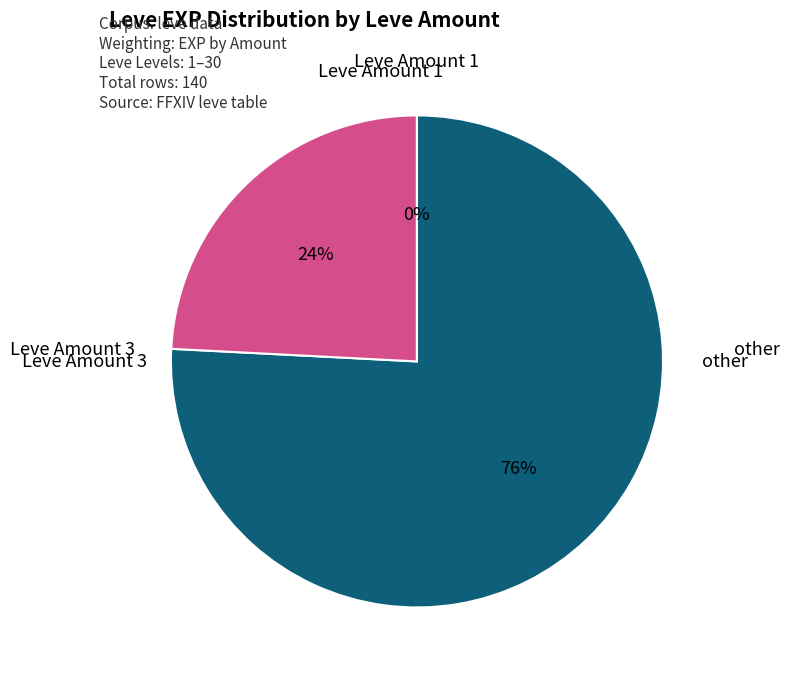

To the nearest percent, what is the difference between the largest and smallest slice percentages?

76%